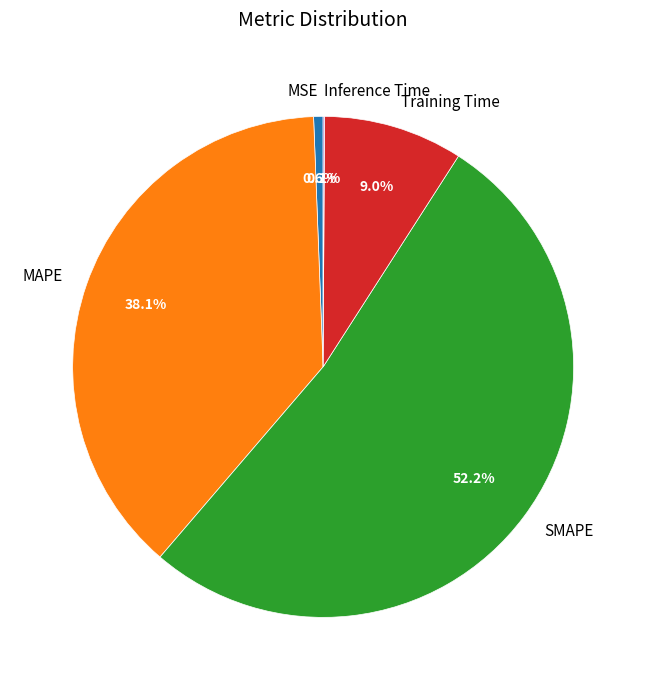

True or false: SMAPE accounts for 52% of the total.

True